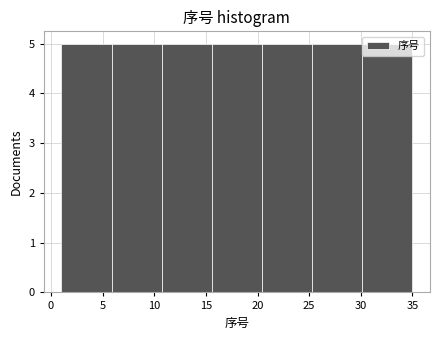

What is the height of the bar covering 15.5 to 20.5 on the x-axis? Neither the bar edges nor the heights are printed on the chart, so give them approximately, as read against the axes.

5